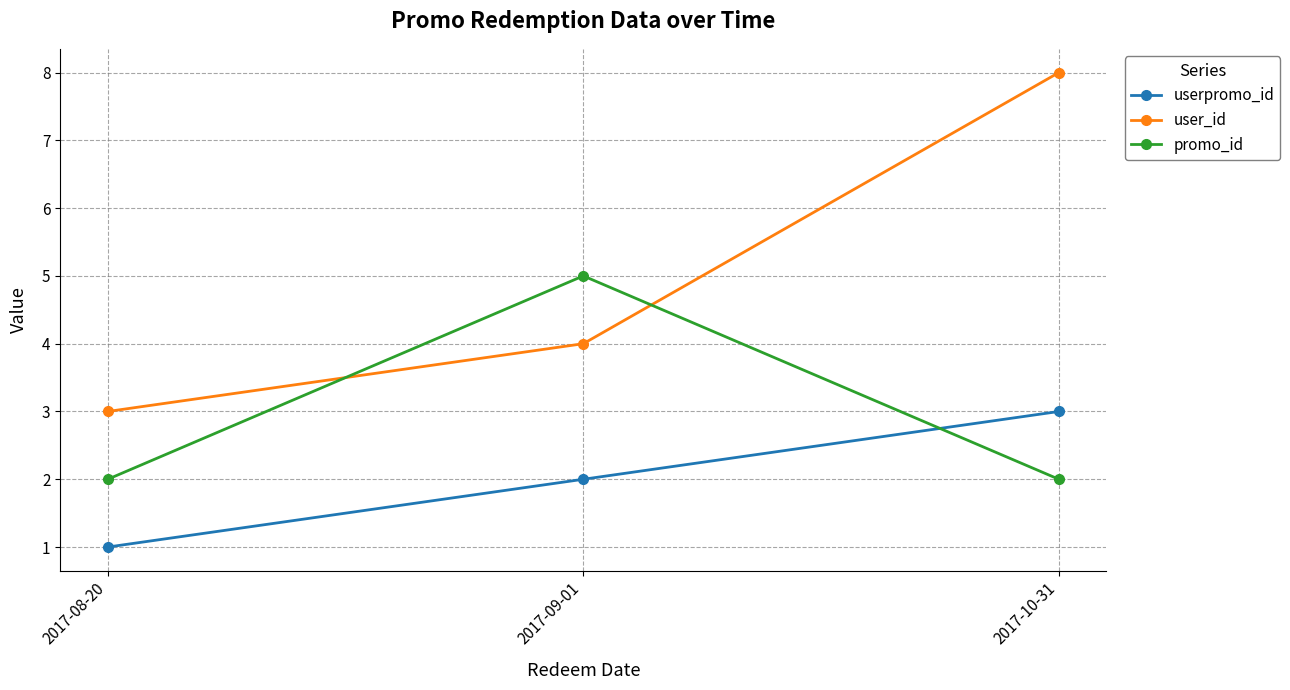

List the series in order of their overall mean, highest first.

user_id, promo_id, userpromo_id